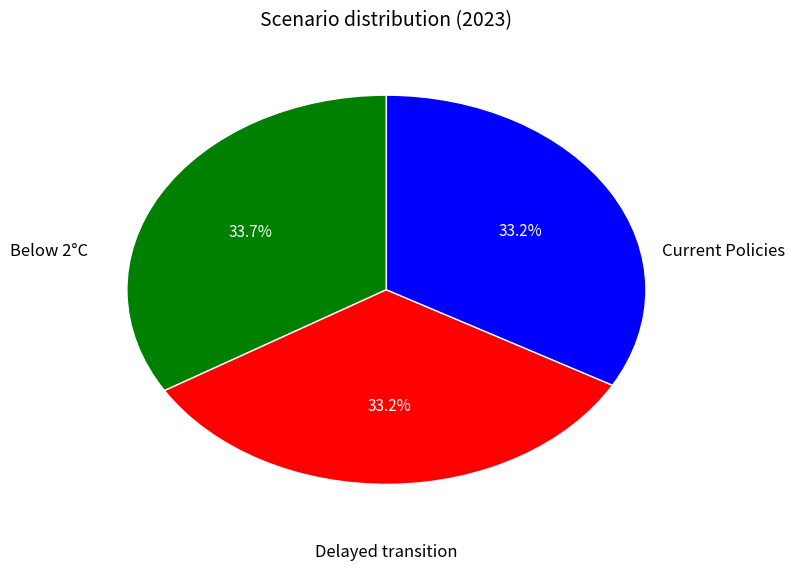

Is there a majority slice in this chart?

No